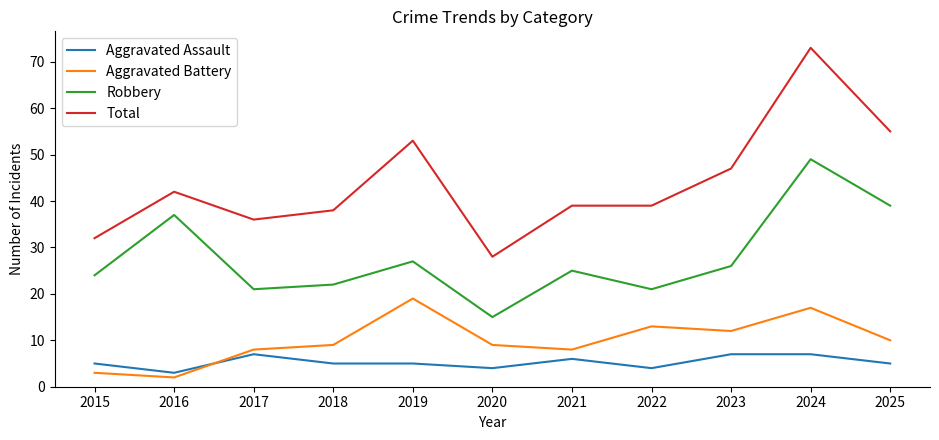

List the series in order of their peak value, lowest first.

Aggravated Assault, Aggravated Battery, Robbery, Total